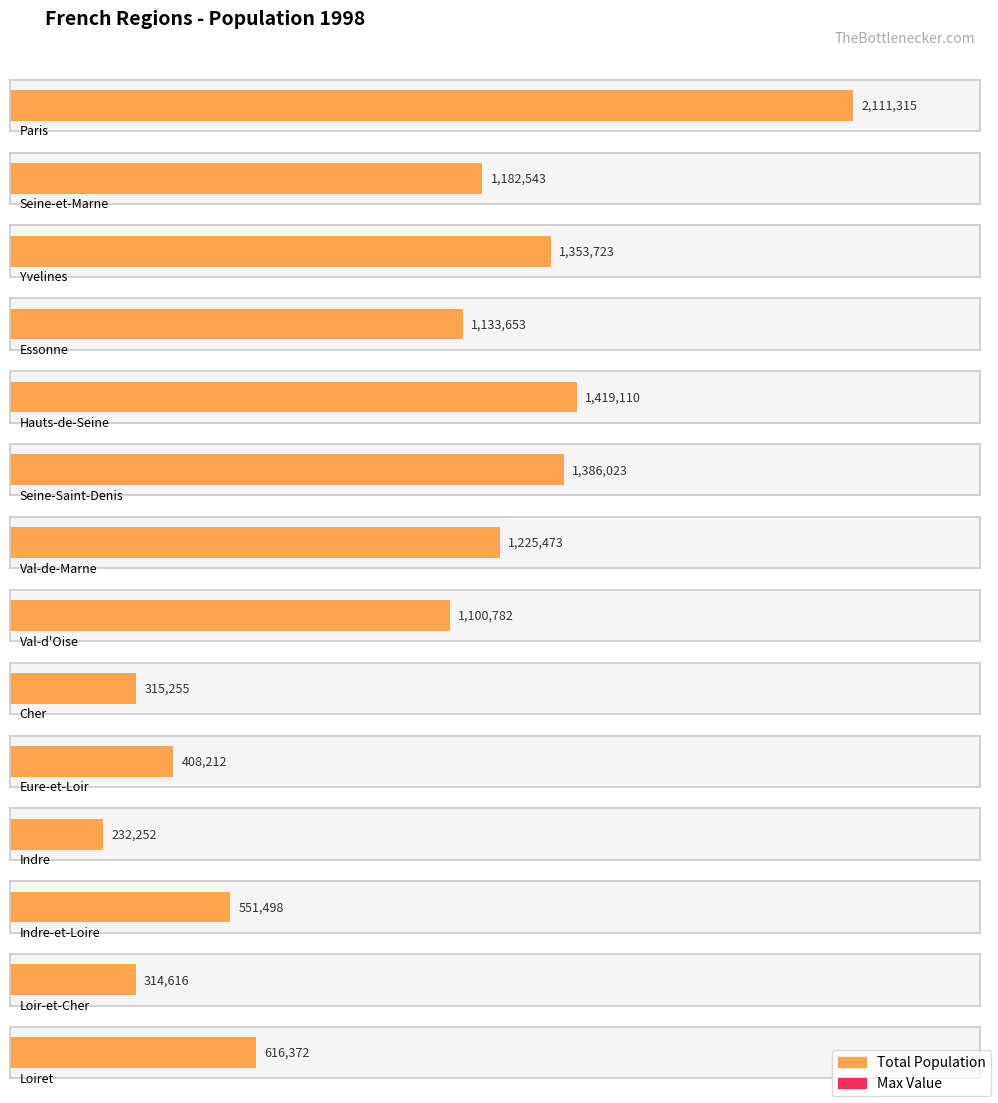

List the labels in order of value, largest first.

Paris, Hauts-de-Seine, Seine-Saint-Denis, Yvelines, Val-de-Marne, Seine-et-Marne, Essonne, Val-d'Oise, Loiret, Indre-et-Loire, Eure-et-Loir, Cher, Loir-et-Cher, Indre